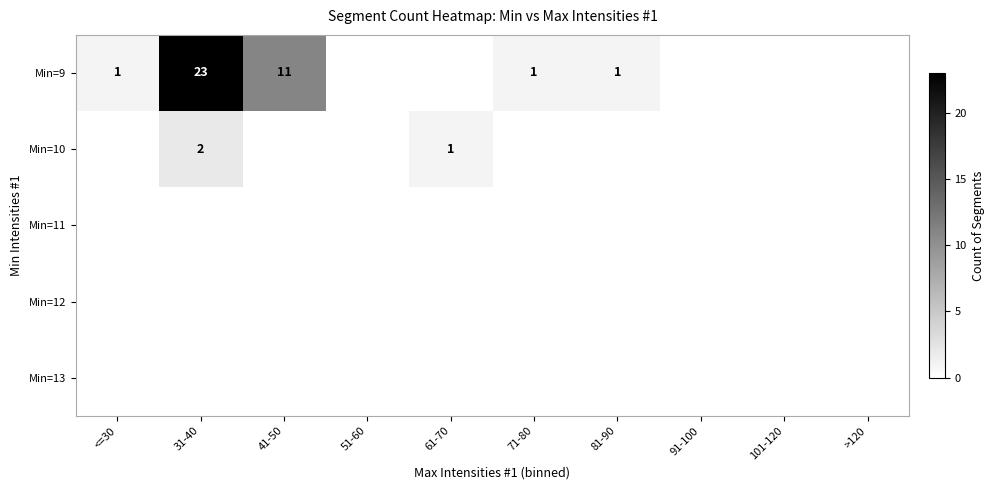

True or false: Min=9 has a value of 1 at 71-80.

True